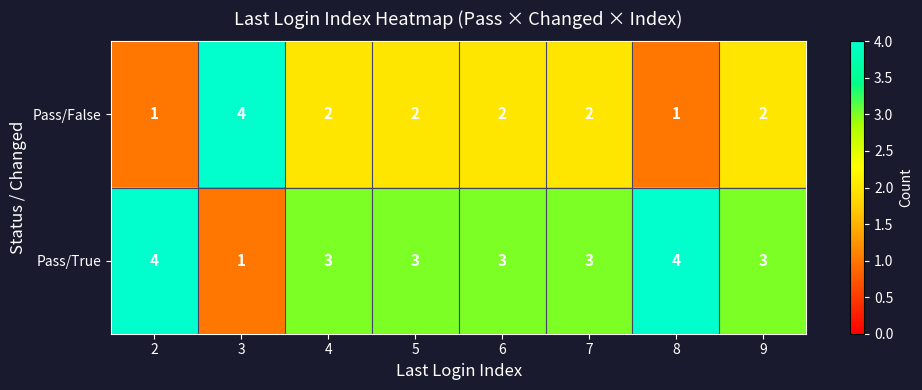

What is the average value of the Pass/True series?

3